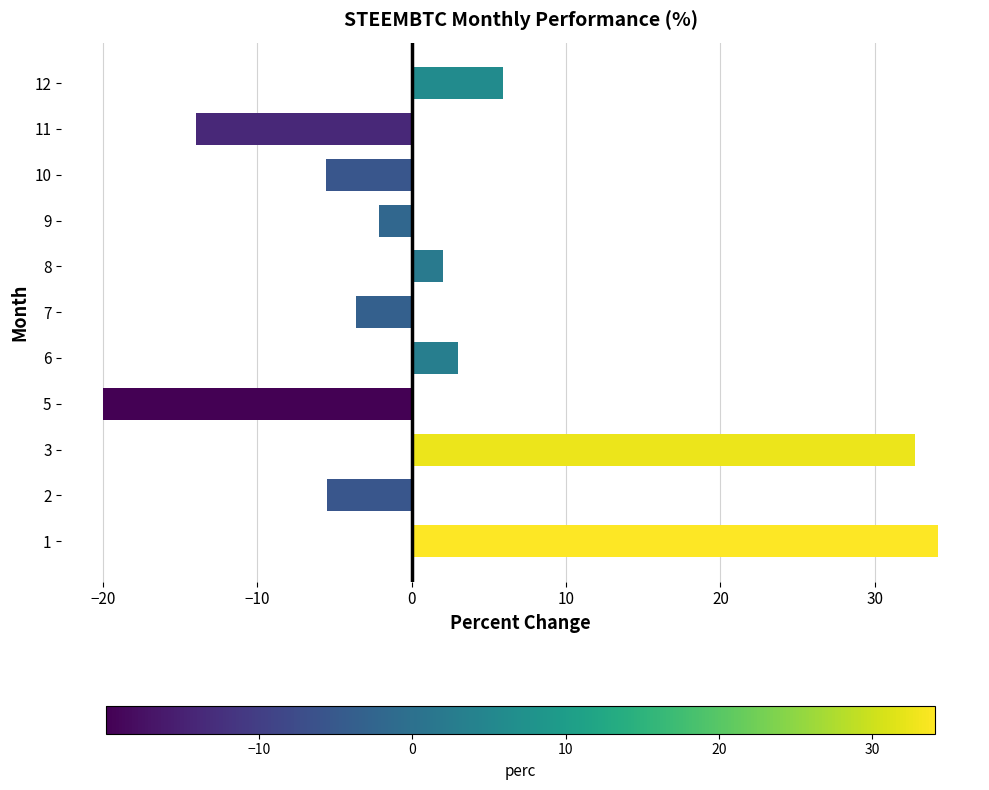

What value does the data have at 11?

-14.0